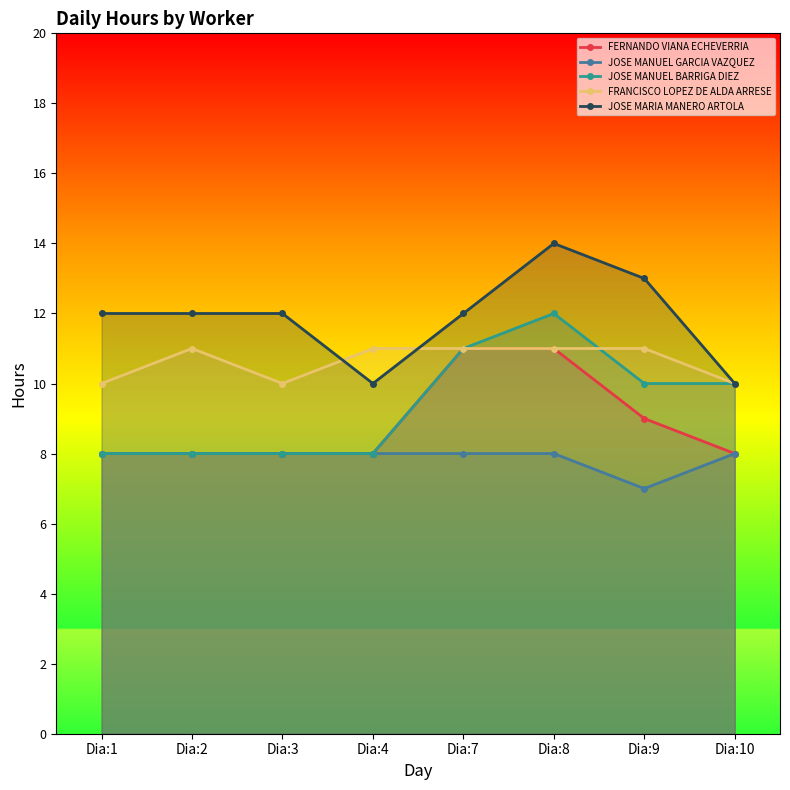

True or false: JOSE MANUEL BARRIGA DIEZ has more than 1 interior local peaks.

False